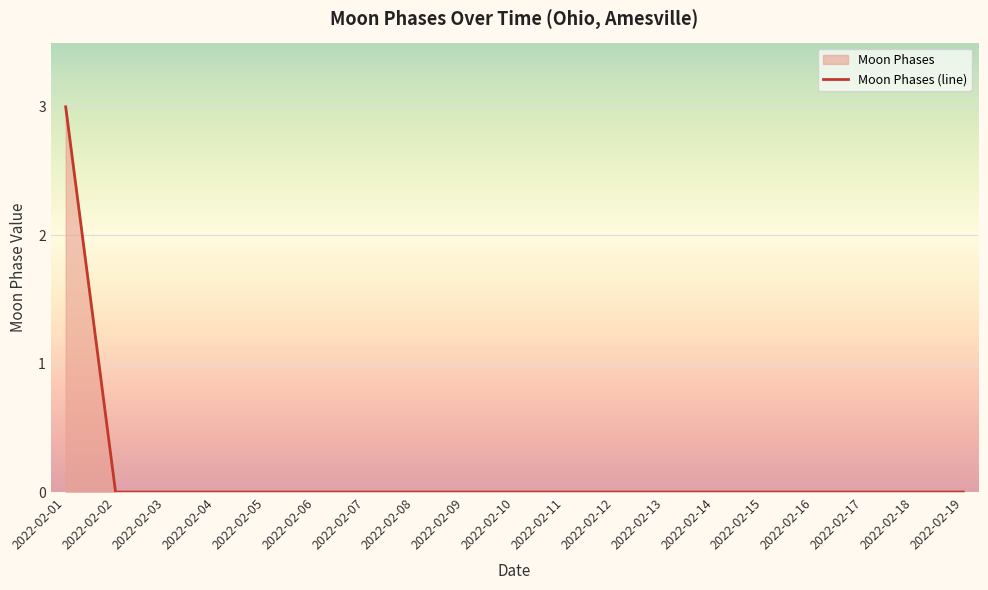

Which has a higher value, 2022-02-18 or 2022-02-10?

2022-02-18